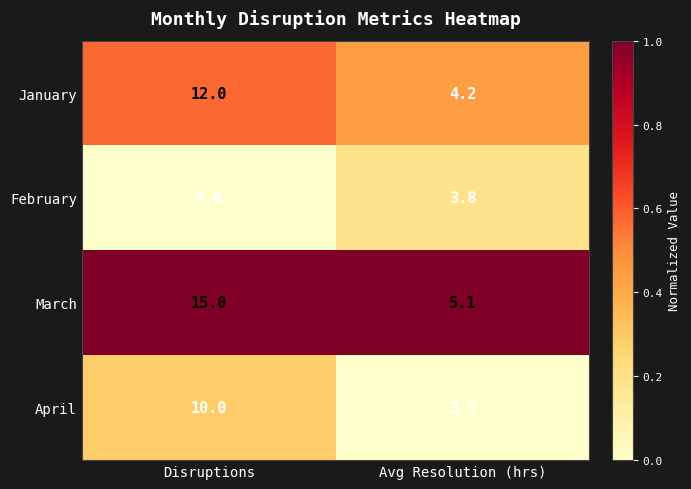

Rank the series by their maximum value, from lowest to highest.

February, April, January, March